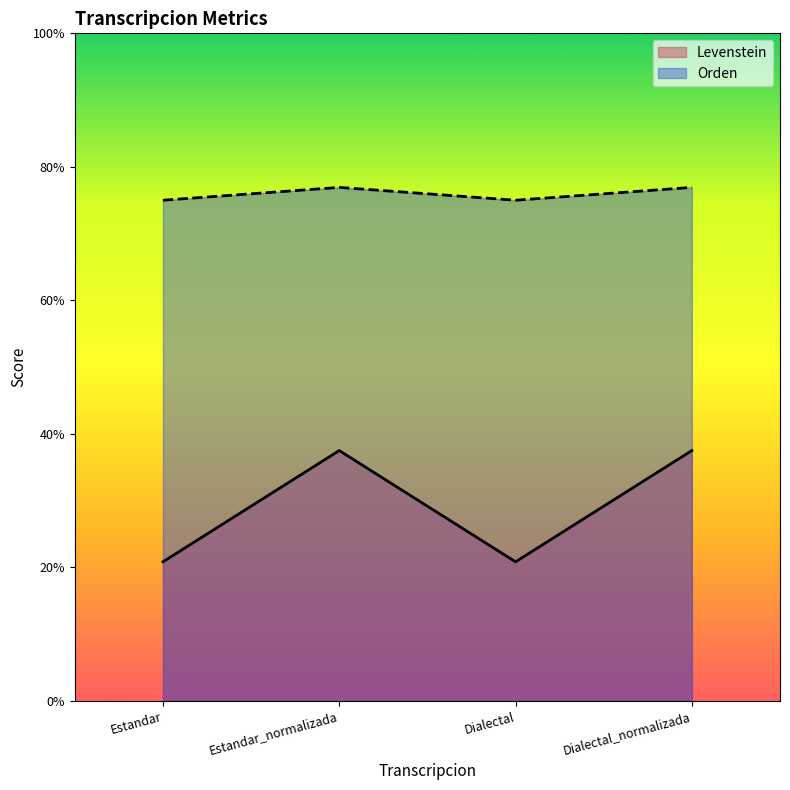

How many lines are shown in the chart?

2